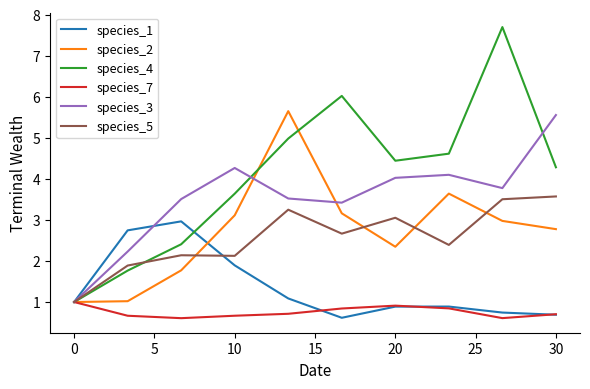

Which series has the largest range (max minus min)?

species_4